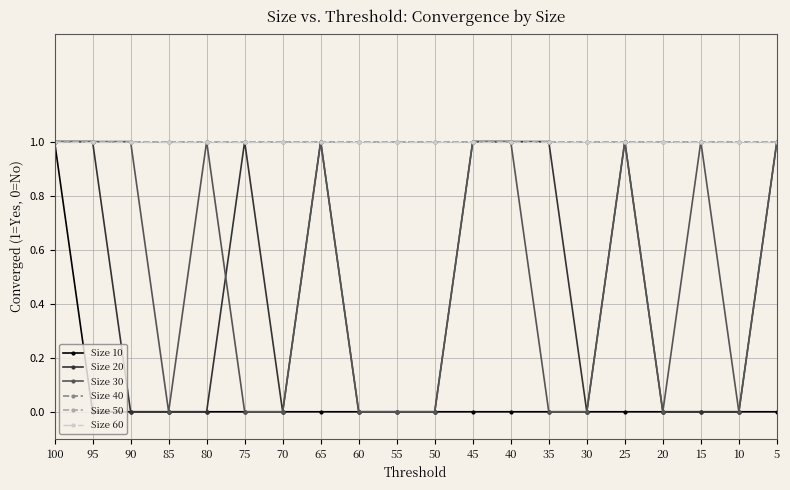

How many interior local peaks does the Size 20 series have?

3